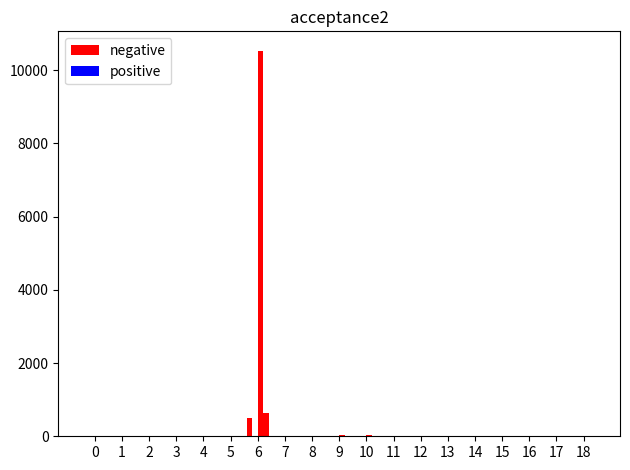

Is it true that positive equals 0.0 at 10?

True